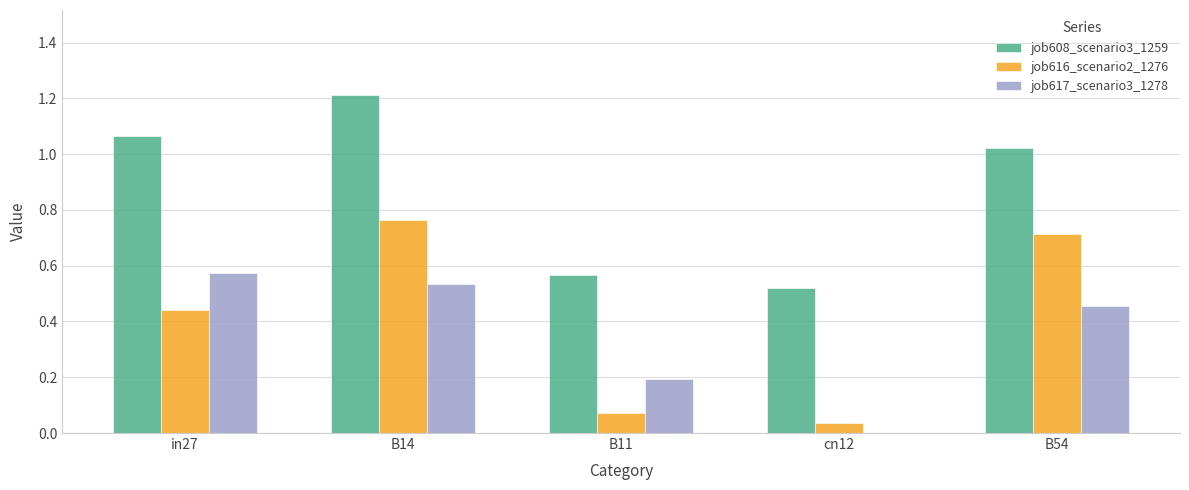

What are all the series names shown in the legend?

job608_scenario3_1259, job616_scenario2_1276, job617_scenario3_1278